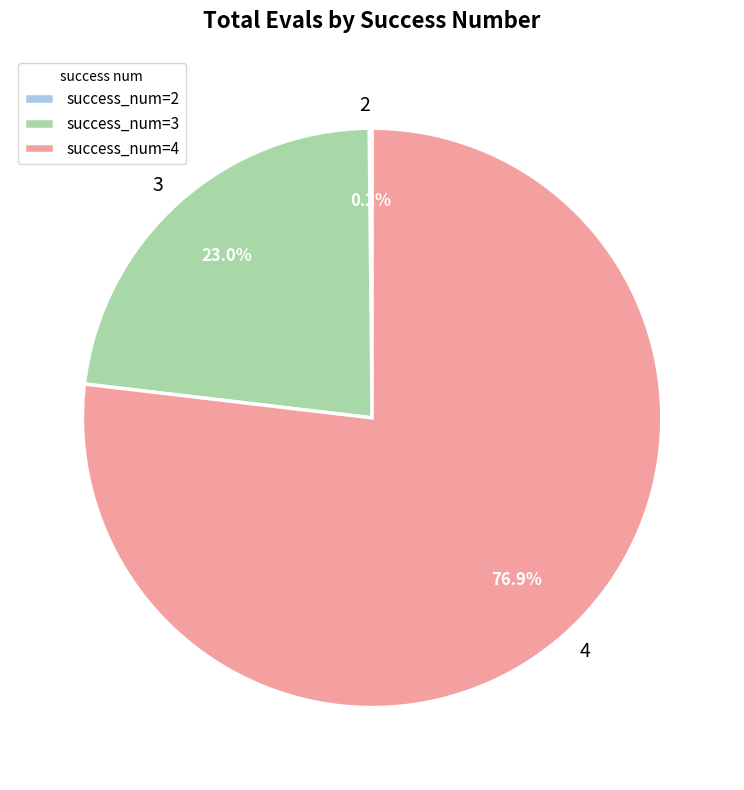

What percentage is NOT represented by 3?

77.0%